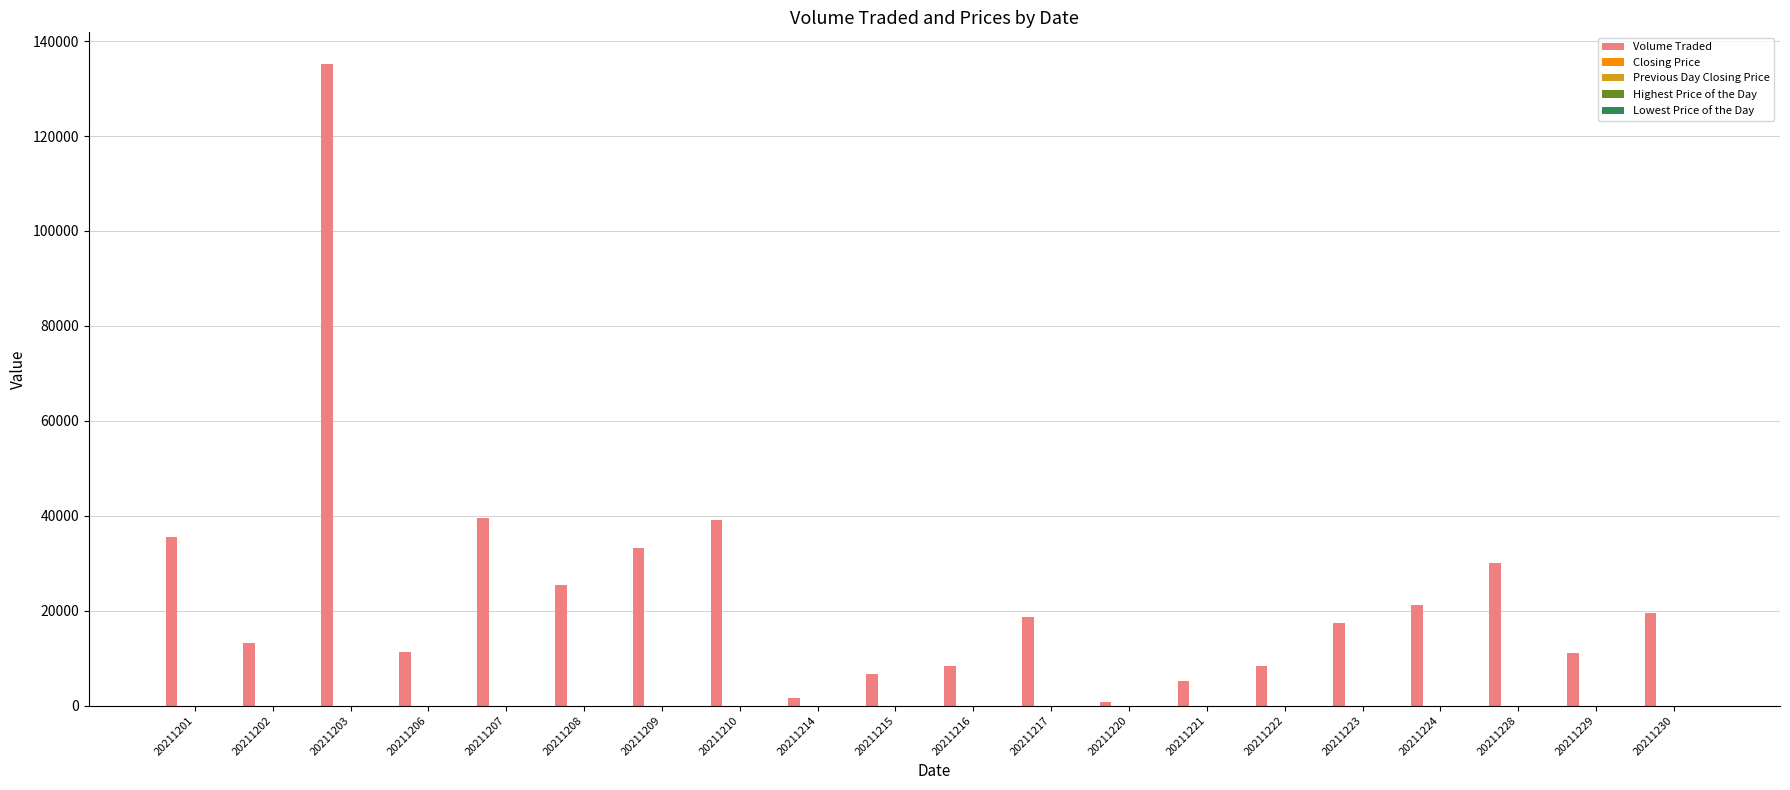

At which category is the sum across all series the highest?

20211203